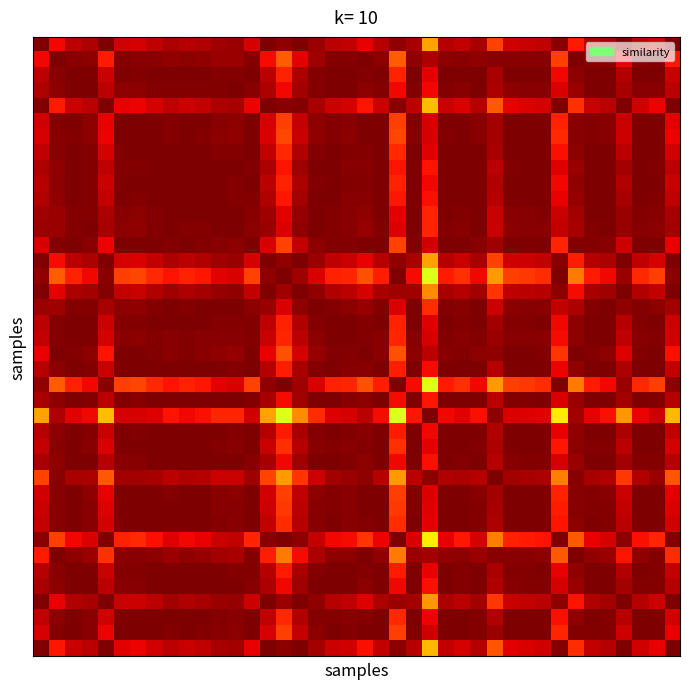

Count the number of data series in this chart.

40